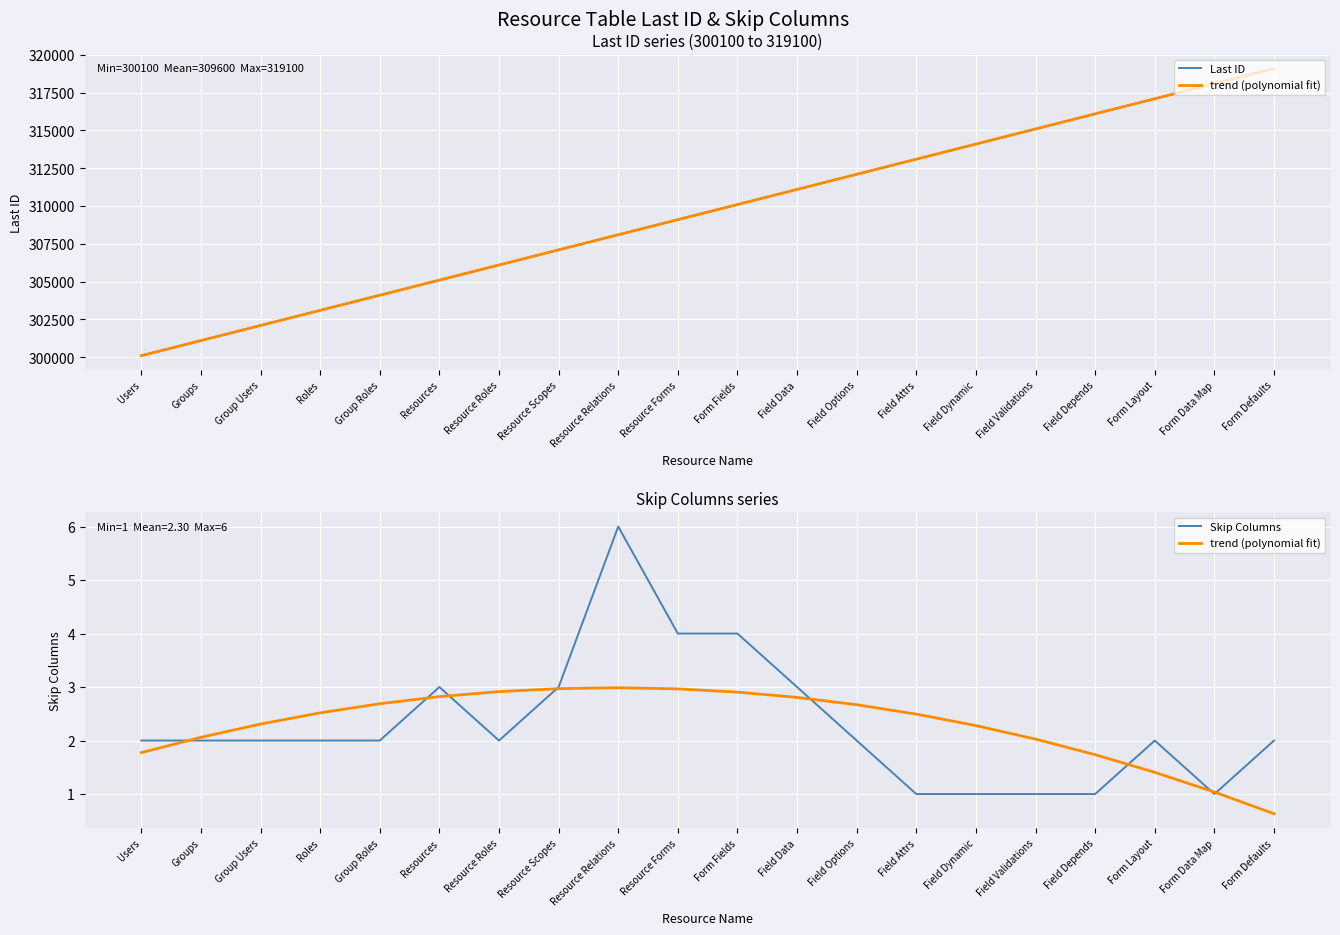

What is the difference between the maximum and minimum values in the trend (polynomial fit) series?

2.4